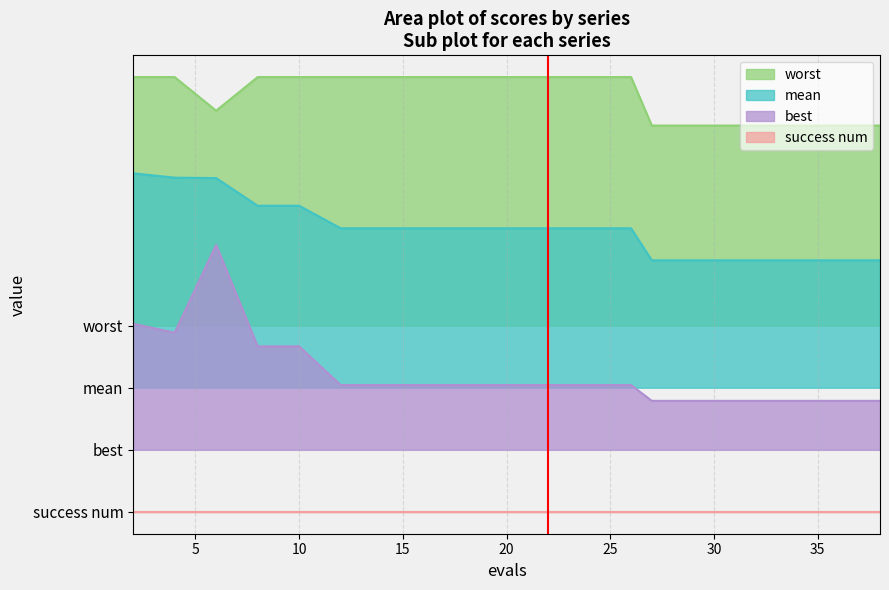

True or false: worst and best intersect in this chart.

False